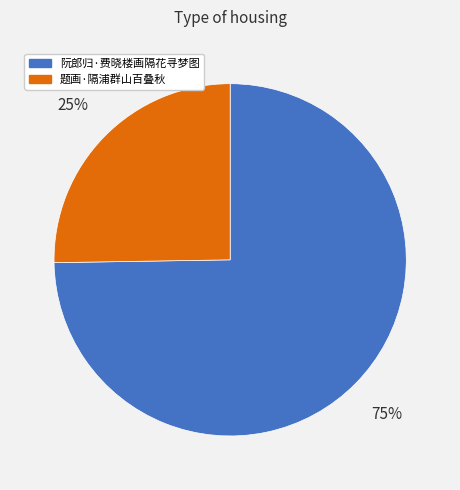

Does any single category account for the majority?

Yes